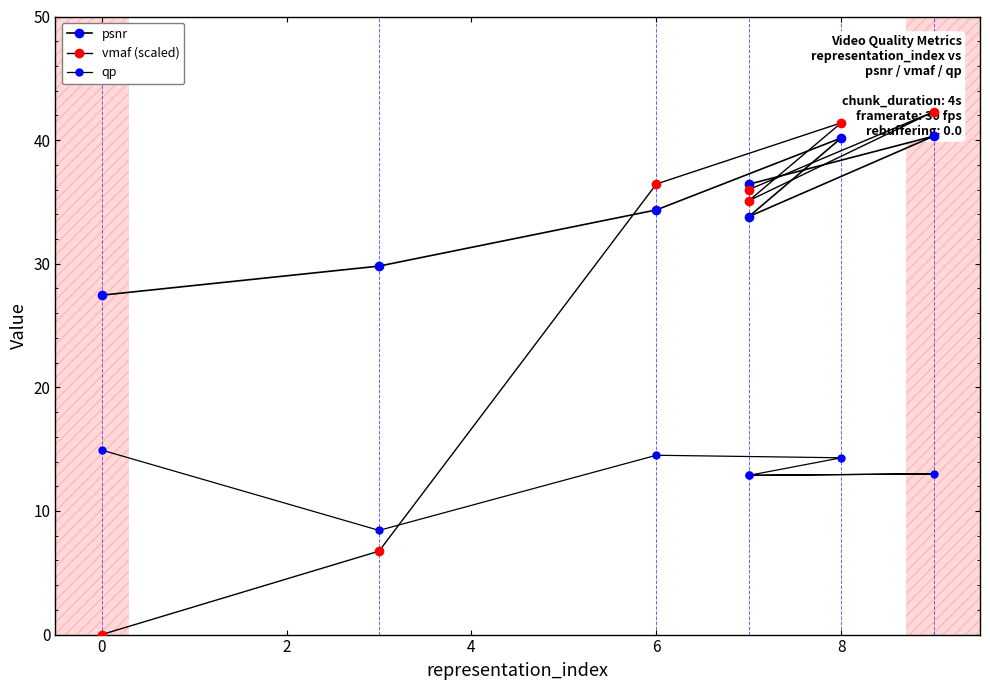

List the series in order of their overall mean, lowest first.

qp, vmaf (scaled), psnr